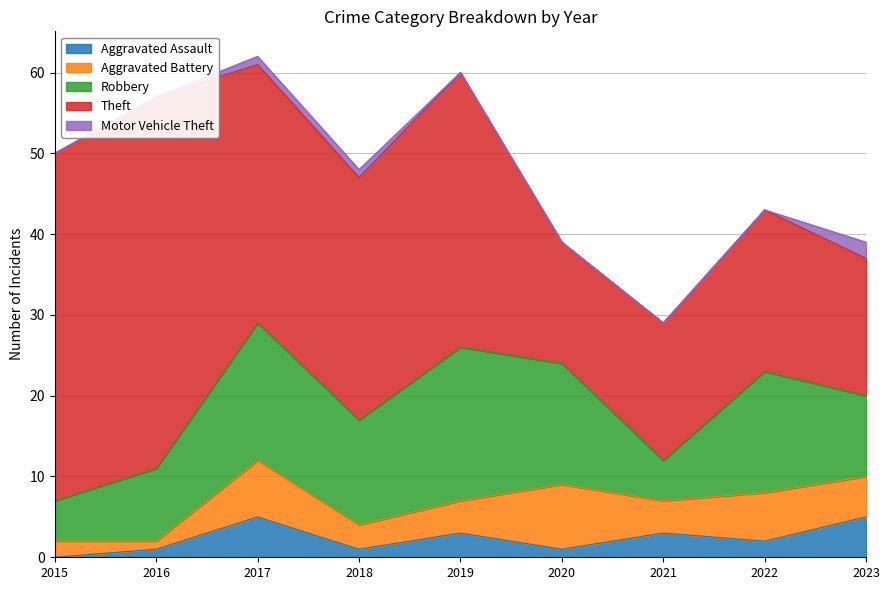

Reading right to left, transcribe all the data shown in this chart.

Aggravated Assault: 2023=5	2022=2	2021=3	2020=1	2019=3	2018=1	2017=5	2016=1	2015=0
Aggravated Battery: 2023=5	2022=6	2021=4	2020=8	2019=4	2018=3	2017=7	2016=1	2015=2
Robbery: 2023=10	2022=15	2021=5	2020=15	2019=19	2018=13	2017=17	2016=9	2015=5
Theft: 2023=17	2022=20	2021=17	2020=15	2019=34	2018=30	2017=32	2016=46	2015=43
Motor Vehicle Theft: 2023=2	2022=0	2021=0	2020=0	2019=0	2018=1	2017=1	2016=0	2015=0